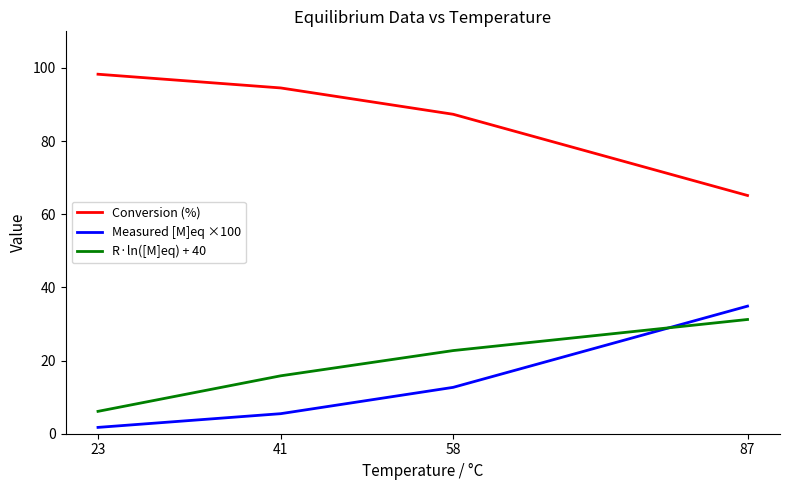

List the series in order of their peak value, highest first.

Conversion (%), Measured [M]eq ×100, R·ln([M]eq) + 40